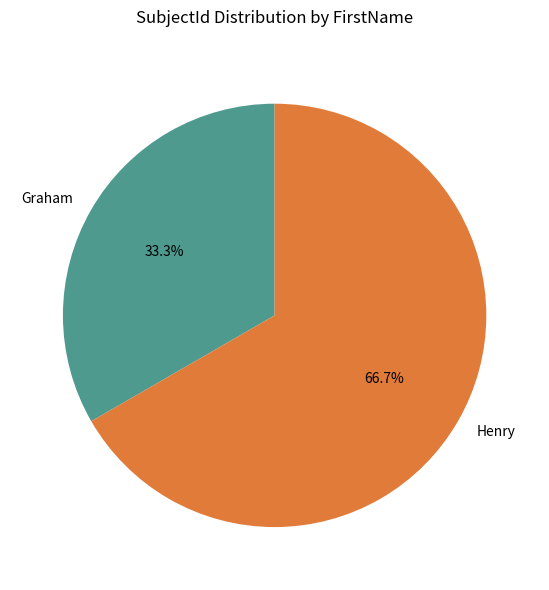

What is the majority slice?

Henry